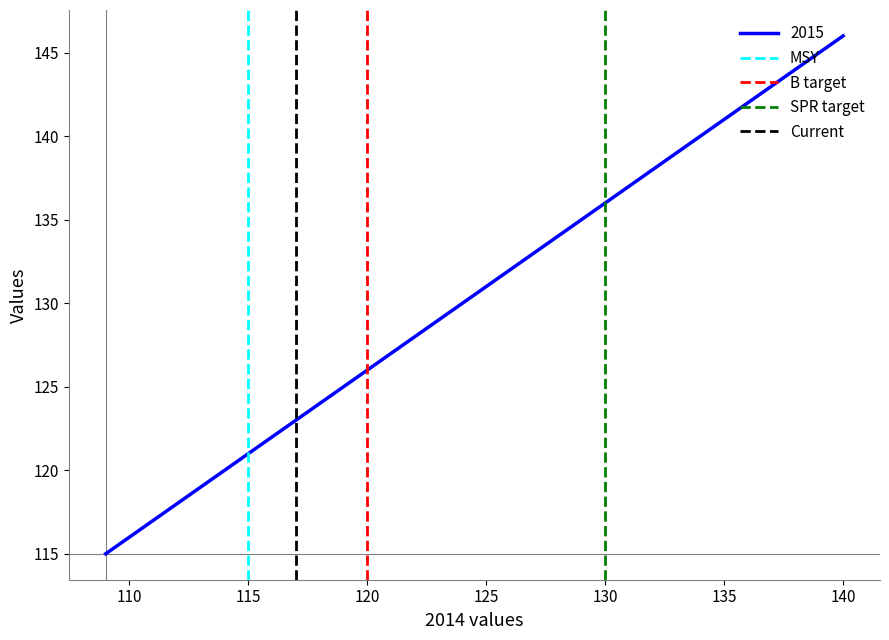

What is the maximum value for 2015?

146